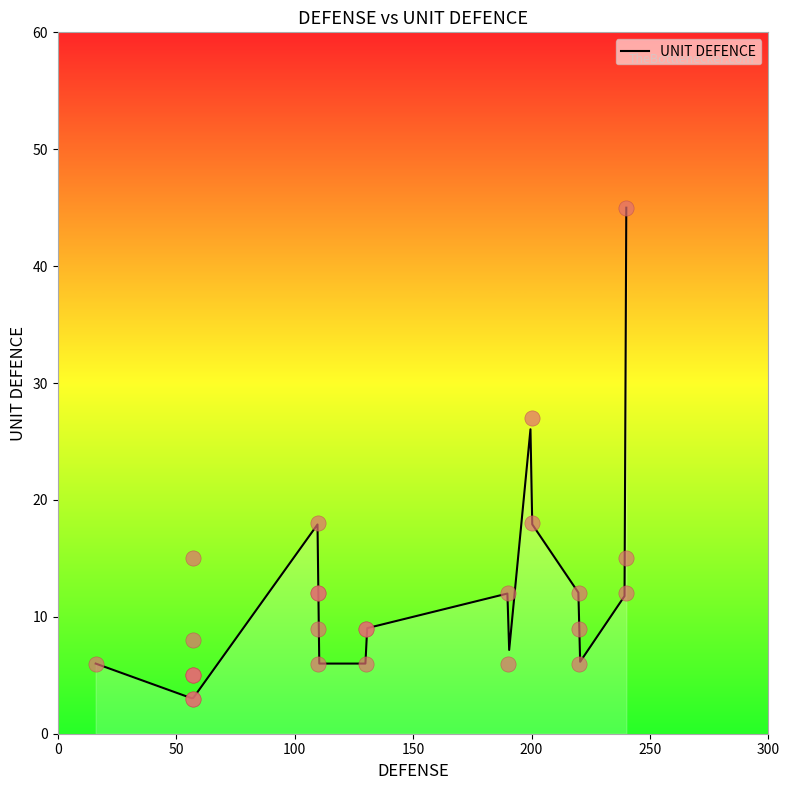

Approximately how many times larger is the value at 240 compared to 57?

3.0